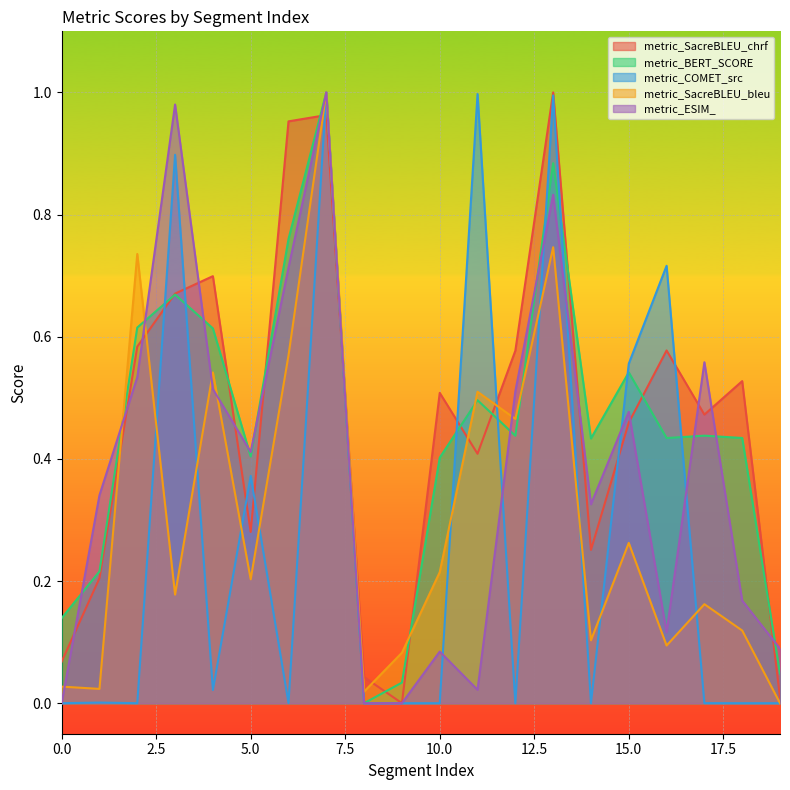

Reading left to right, list all the values displayed in this chart.

metric_SacreBLEU_chrf: 0.1	0.2	0.6	0.7	0.7	0.3	1.0	1.0	0.0	0.0	0.5	0.4	0.6	1.0	0.3	0.5	0.6	0.5	0.5	0.0
metric_BERT_SCORE: 0.1	0.2	0.6	0.7	0.6	0.4	0.8	1.0	0.0	0.0	0.4	0.5	0.4	0.9	0.4	0.5	0.4	0.4	0.4	0.0
metric_COMET_src: 0.0	0.0	0.0	0.9	0.0	0.4	0.0	1.0	0.0	0.0	0.0	1.0	0.0	1.0	0.0	0.6	0.7	0.0	0.0	0.0
metric_SacreBLEU_bleu: 0.0	0.0	0.7	0.2	0.5	0.2	0.6	1.0	0.0	0.1	0.2	0.5	0.5	0.7	0.1	0.3	0.1	0.2	0.1	0.0
metric_ESIM_: 0.0	0.3	0.5	1.0	0.5	0.4	0.7	1.0	0.0	0.0	0.1	0.0	0.5	0.8	0.3	0.5	0.1	0.6	0.2	0.1